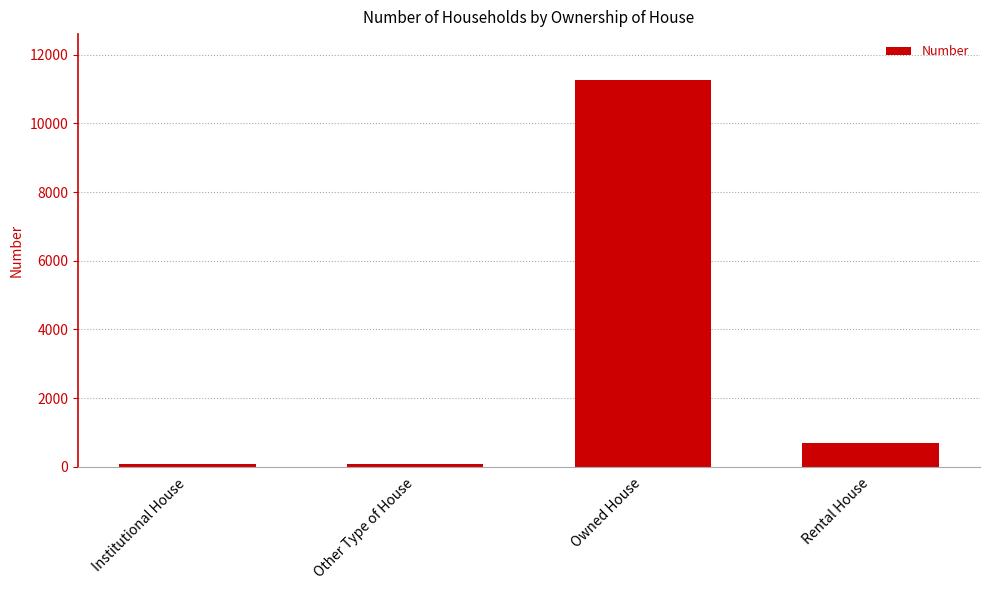

What is the sum of the values at Other Type of House and Institutional House?

164